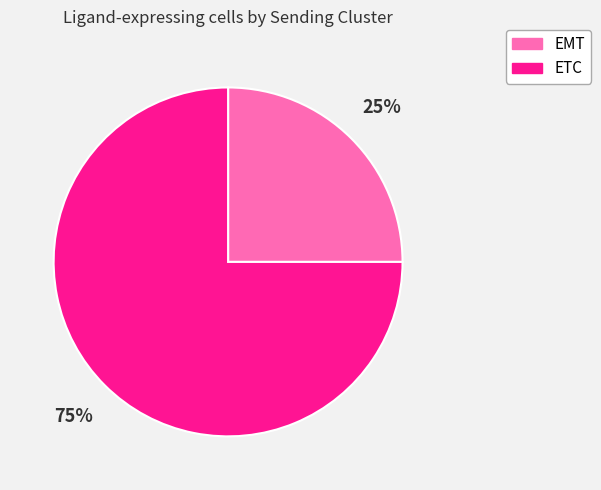

Do EMT and ETC together represent more than half of the pie?

Yes